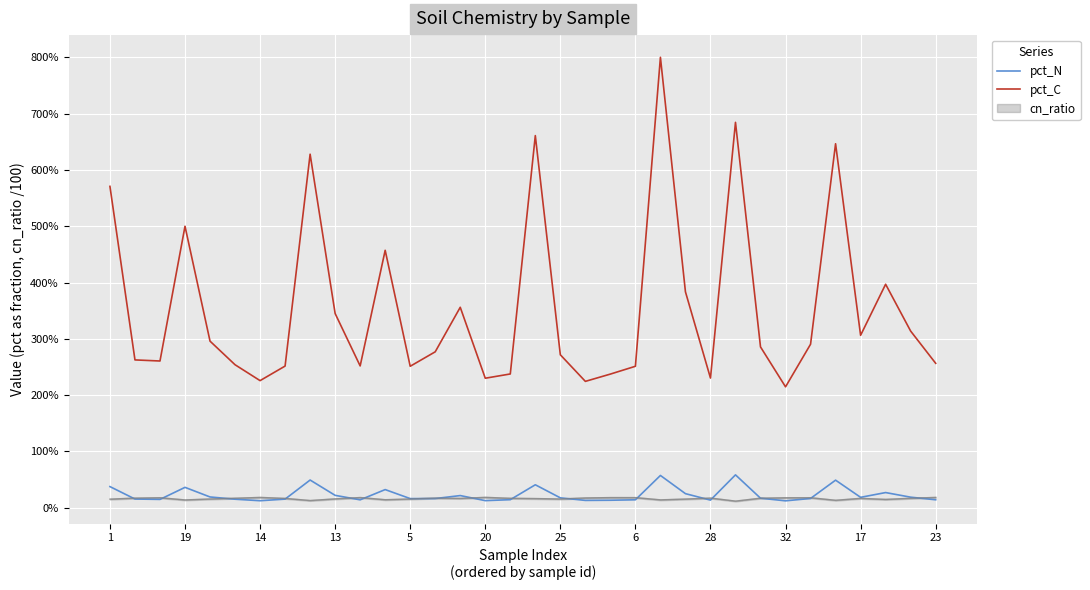

In pct_C, how many points are lower than both neighbors (excluding endpoints)?

9